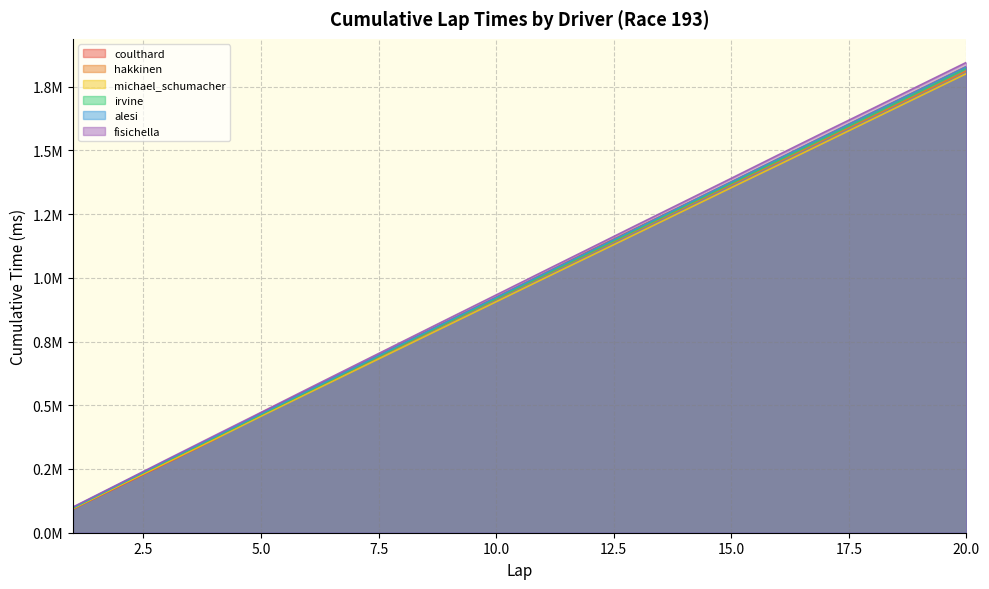

What are all the series names shown in the legend?

coulthard, hakkinen, michael_schumacher, irvine, alesi, fisichella